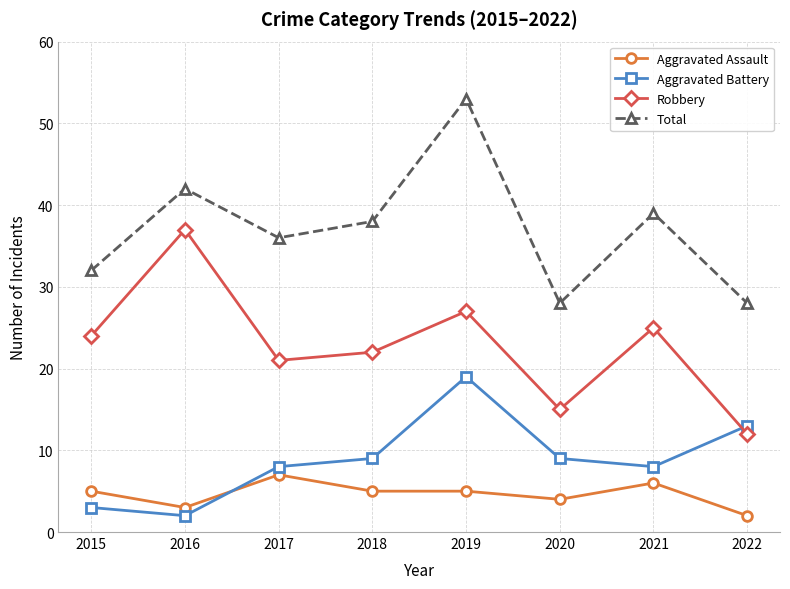

What is the sum of all Aggravated Assault values?

37